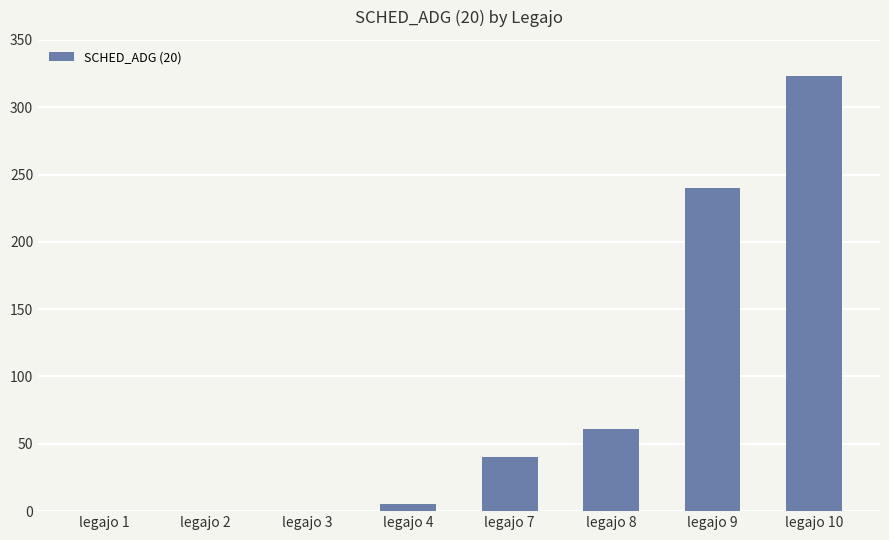

The value at legajo 8 is 61. True or false?

True